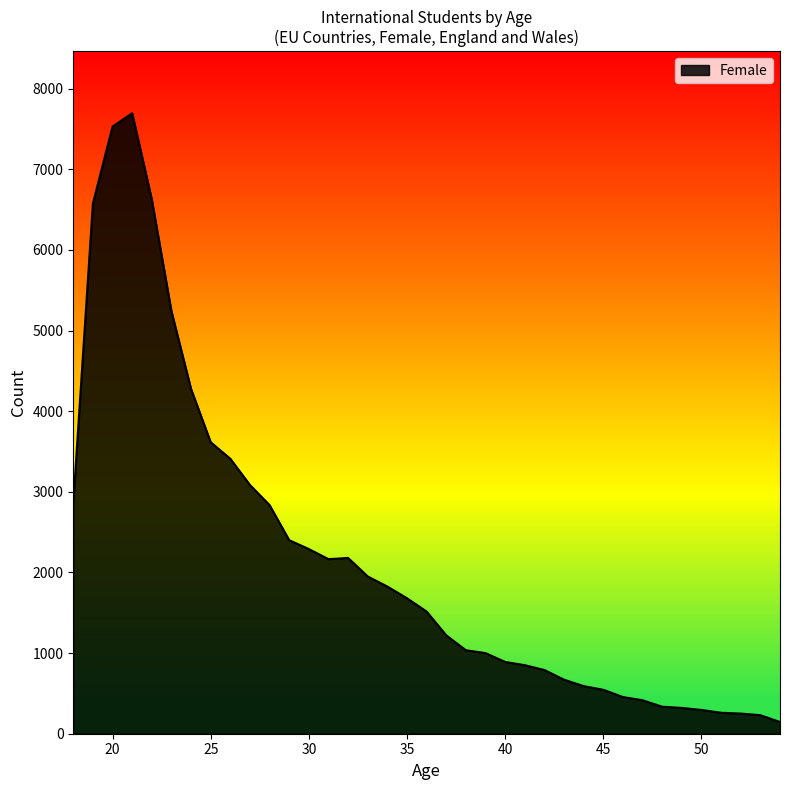

What is the difference between the maximum and minimum values?

7550